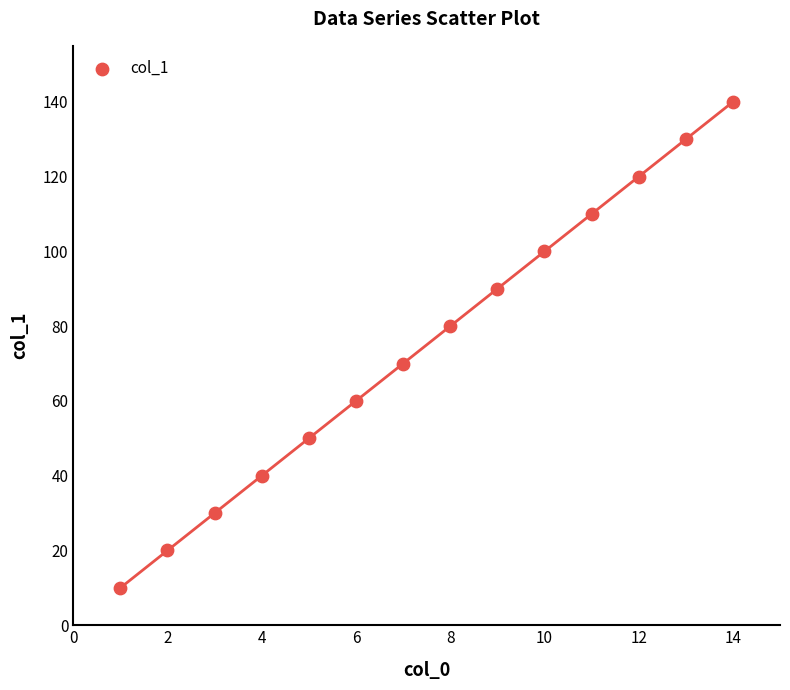

What is the range of X values (max minus min)?

13